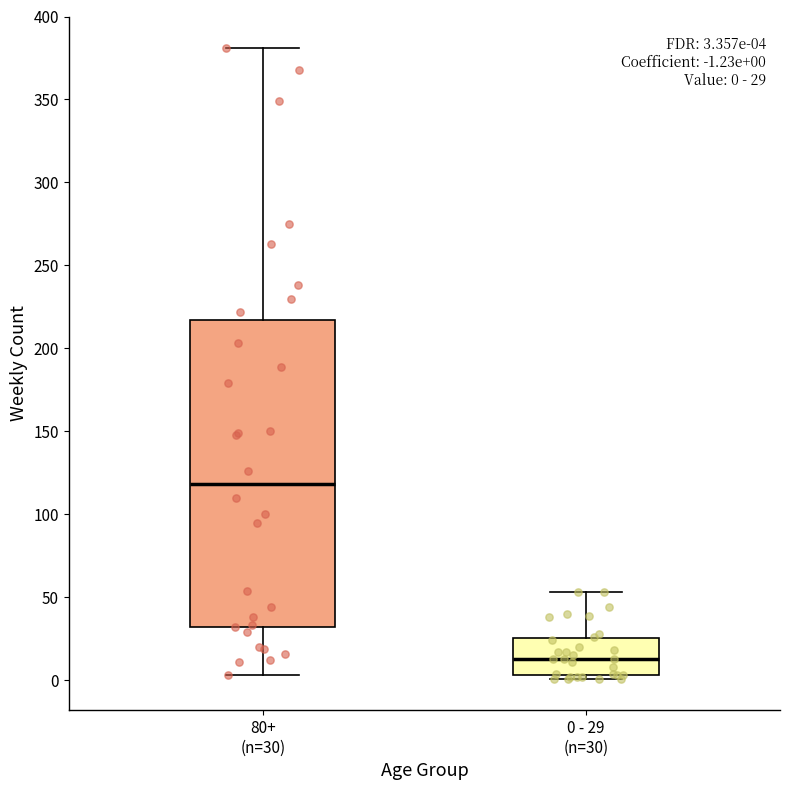

Which box's median line is the highest?

80+ (n=30)